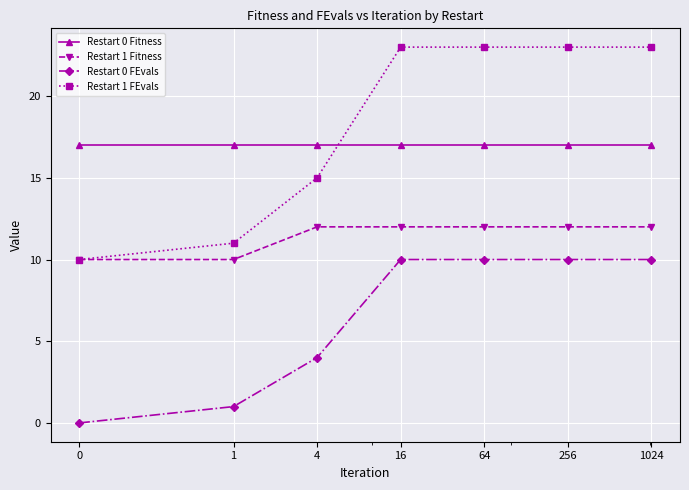

True or false: Restart 0 Fitness and Restart 1 Fitness intersect in this chart.

False